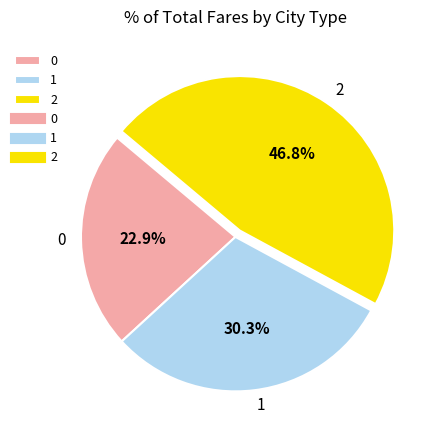

Combined, do 1 and 2 account for over 50%?

Yes